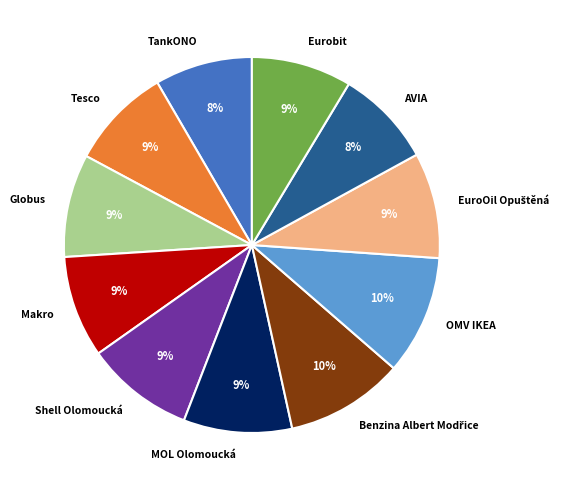

What is the ratio of the value at TankONO to the value at AVIA?

1.0